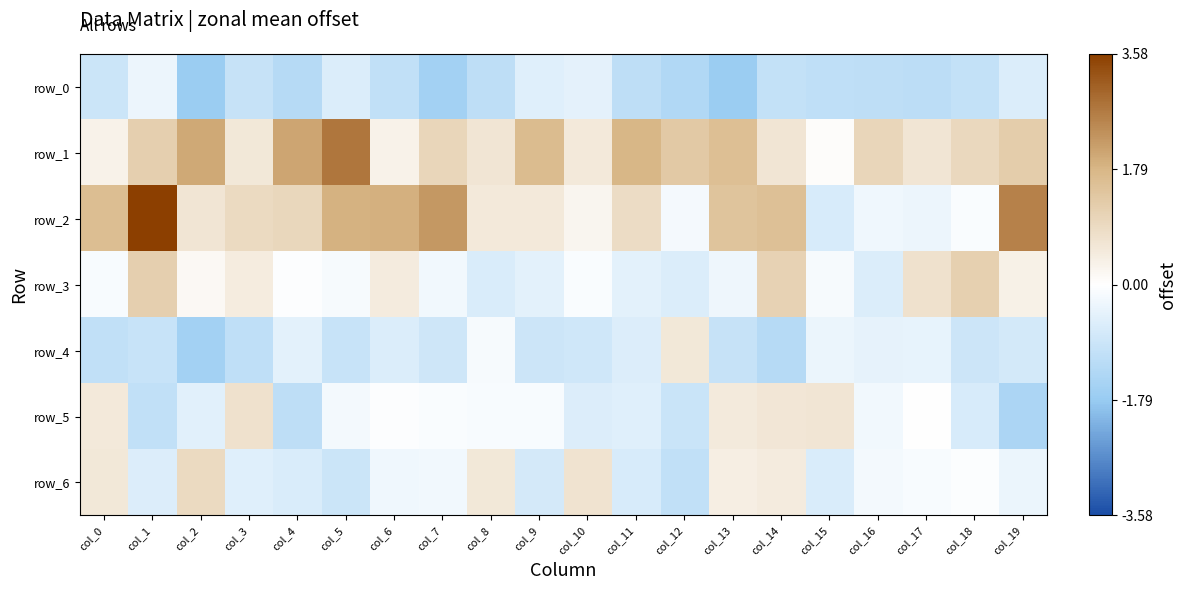

Rank the series at col_12 from highest to lowest value.

row_1, row_4, row_2, row_3, row_5, row_6, row_0